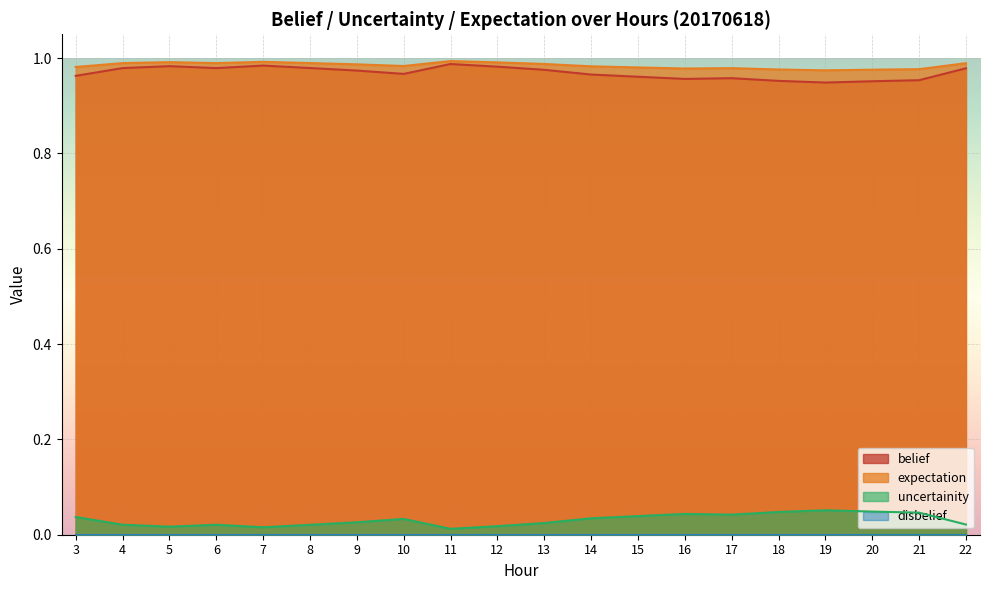

Is the value of uncertainity at 10 greater than the value of expectation at 12?

No